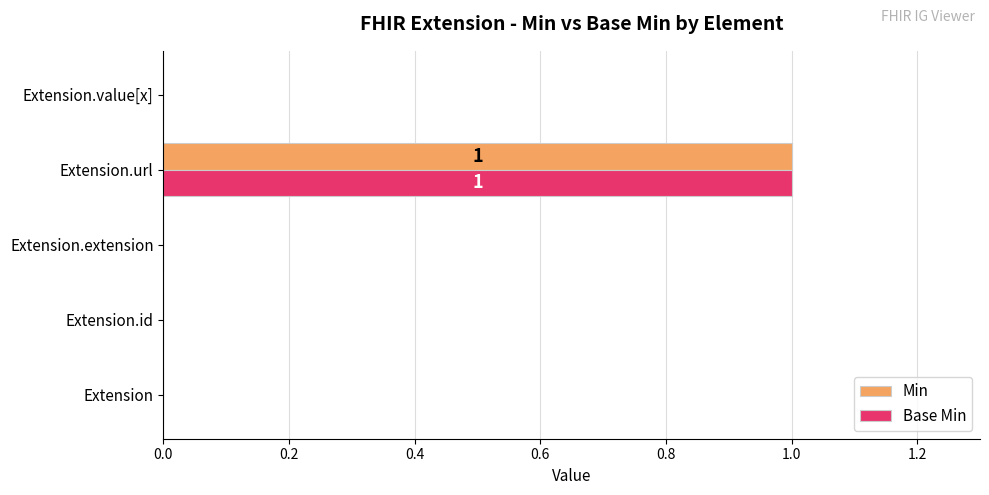

True or false: Base Min has a value of 0 at Extension.id.

True